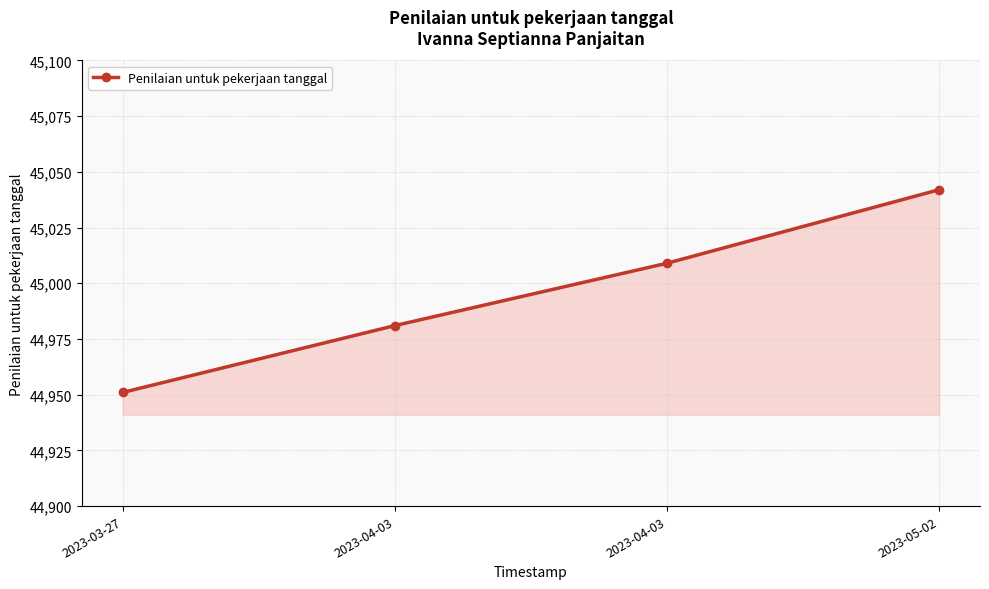

Which category has the lowest value across all series?

2023-03-27